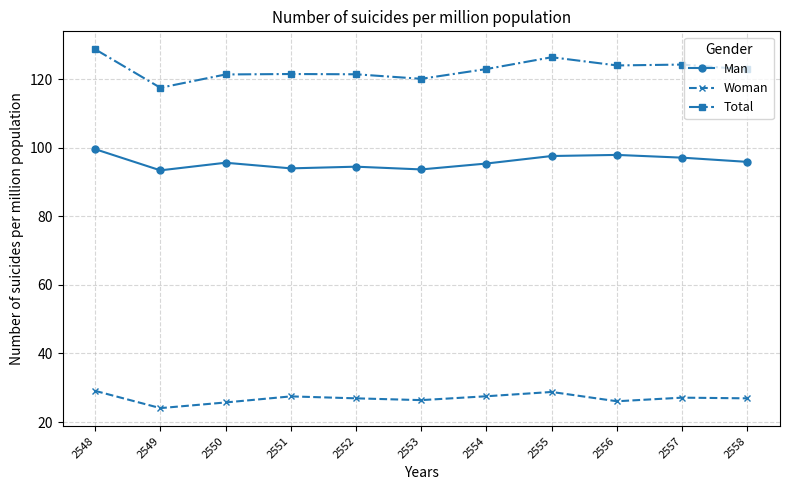

True or false: Man has a value of 56.5 at 2552.

False